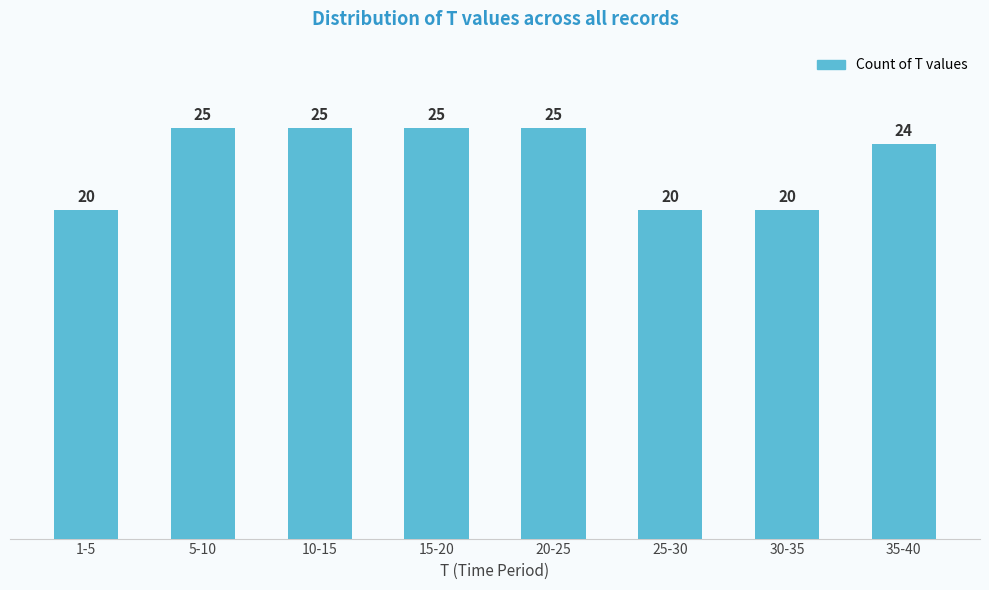

Reading left to right, what are all the values shown in this chart?

20	25	25	25	25	20	20	24